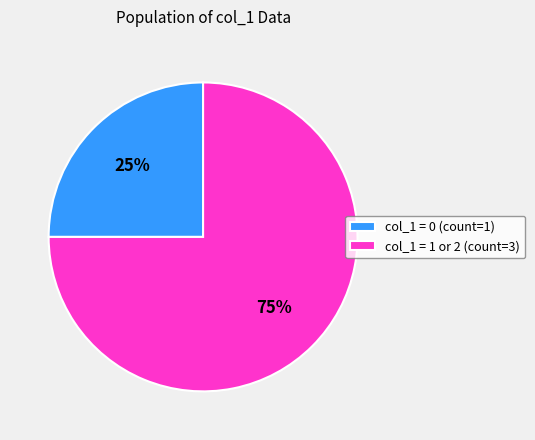

Between col_1 = 1 or 2 (count=3) and col_1 = 0 (count=1), which is larger?

col_1 = 1 or 2 (count=3)